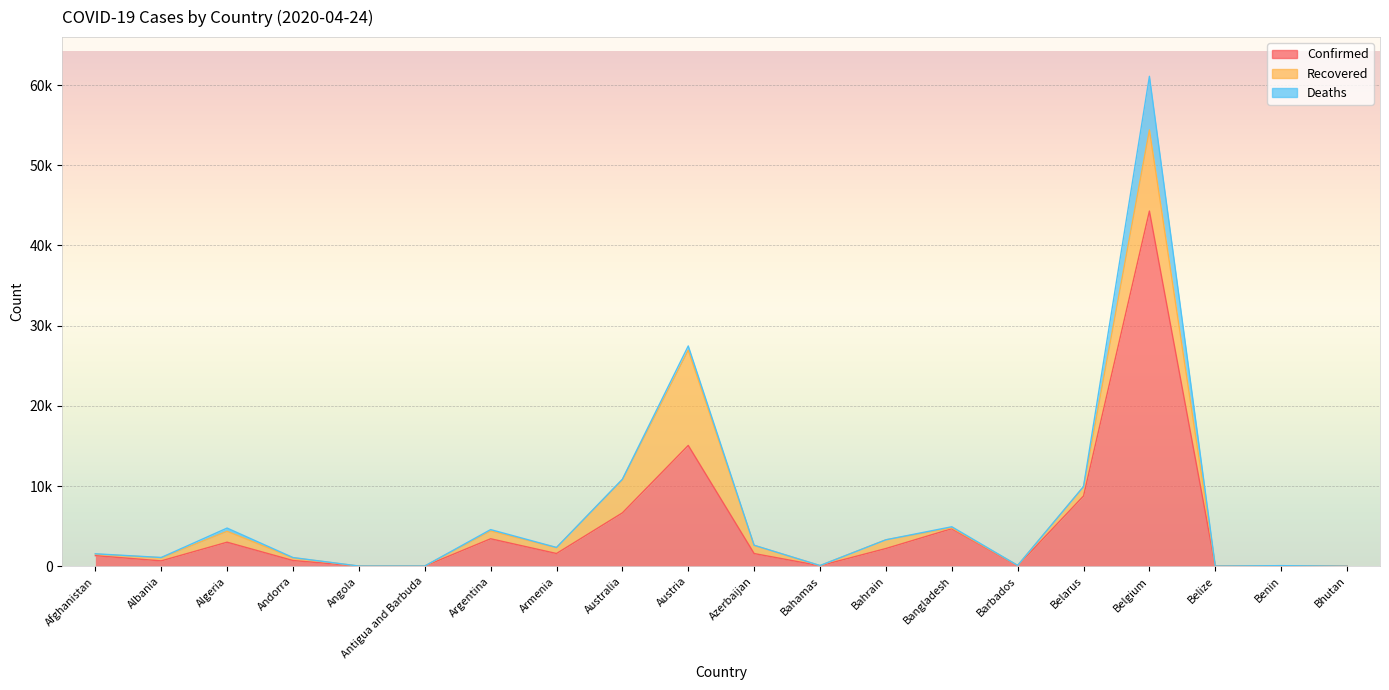

True or false: Deaths has more than 1 interior local peaks.

True